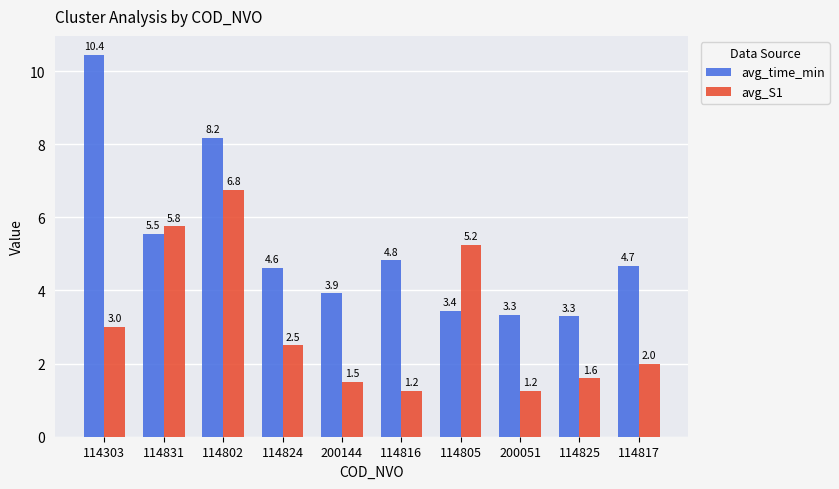

What is the sum of the avg_time_min values at 200144 and 114816?

8.7